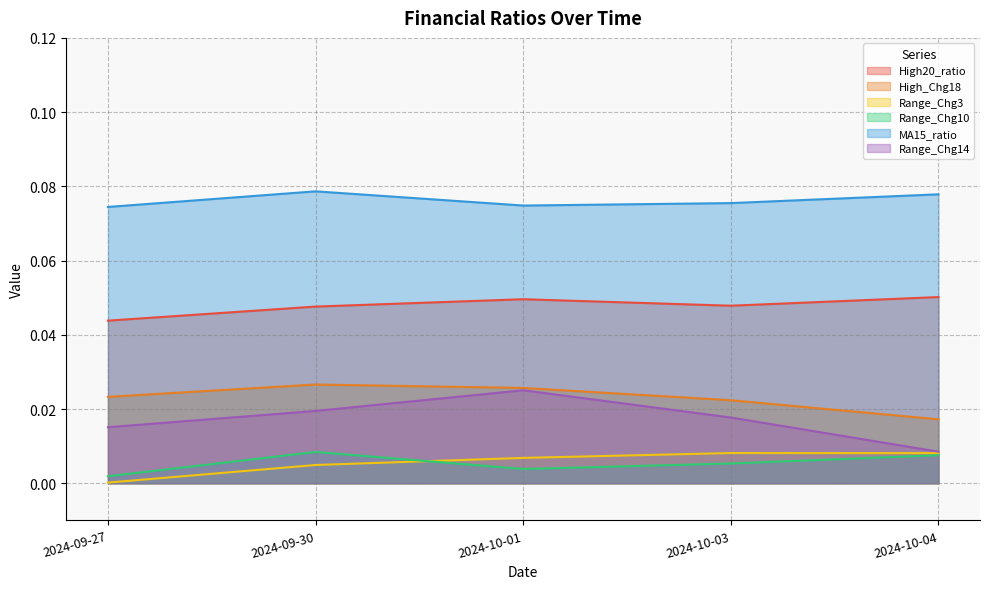

Rank the series by their maximum value, from lowest to highest.

Range_Chg3, Range_Chg10, Range_Chg14, High_Chg18, High20_ratio, MA15_ratio